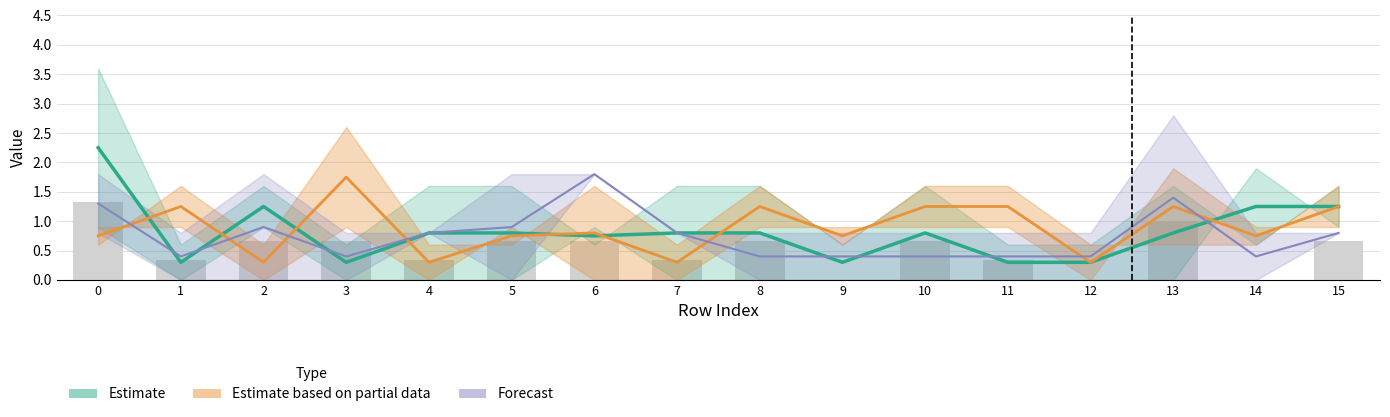

Rank the series by their maximum value, from lowest to highest.

Estimate based on partial data, Forecast, Estimate